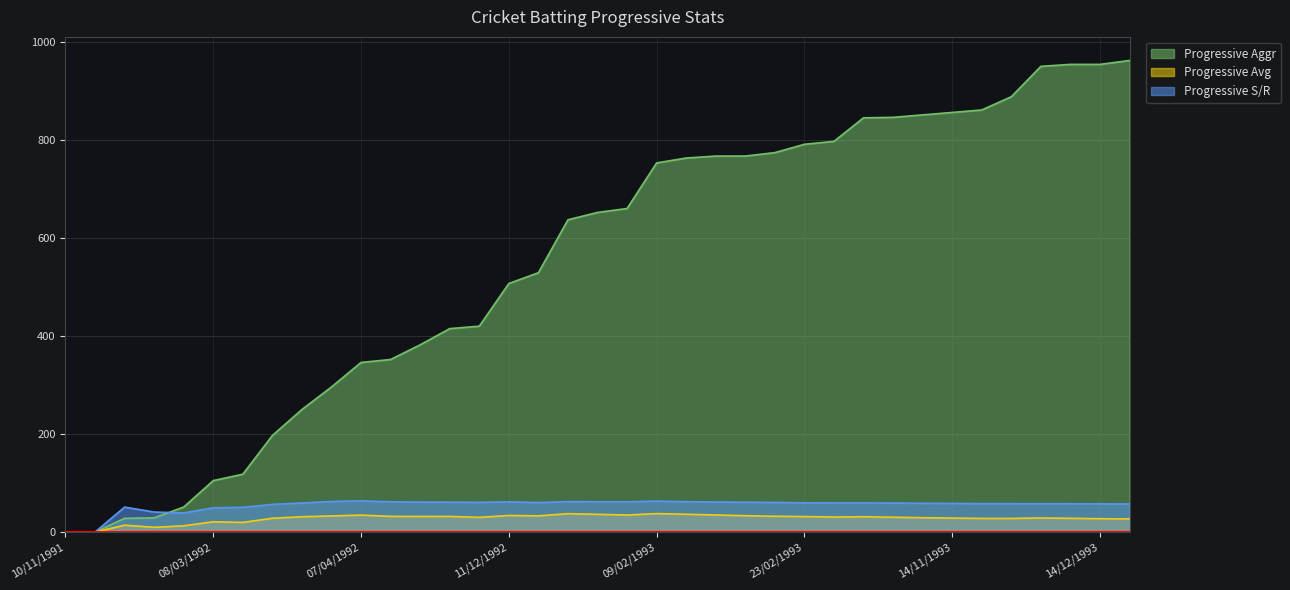

Reading left to right, extract all data points from this chart.

Progressive Aggr: 0.0	0.0	28.0	29.0	51.0	105.0	118.0	197.0	250.0	296.0	346.0	352.0	382.0	415.0	420.0	507.0	529.0	637.0	652.0	660.0	753.0	763.0	767.0	767.0	774.0	791.0	797.0	845.0	846.0	851.0	856.0	861.0	888.0	950.0	954.0	954.0	962.0
Progressive Avg: 0.0	0.0	14.0	9.7	12.8	21.0	19.7	28.1	31.2	32.9	34.6	32.0	31.8	31.9	30.0	33.8	33.1	37.5	36.2	34.7	37.6	36.3	34.9	33.4	32.2	31.6	30.6	31.3	30.2	29.3	28.5	27.8	27.8	28.8	28.1	27.3	26.7
Progressive S/R: 0.0	0.0	50.9	40.9	38.9	49.5	50.4	56.5	59.2	62.5	63.6	61.8	61.2	61.0	60.6	61.6	60.2	62.1	61.8	61.7	63.1	61.9	61.4	60.9	60.4	59.6	59.3	59.4	59.2	58.8	58.4	58.0	58.0	57.8	57.6	57.5	57.3